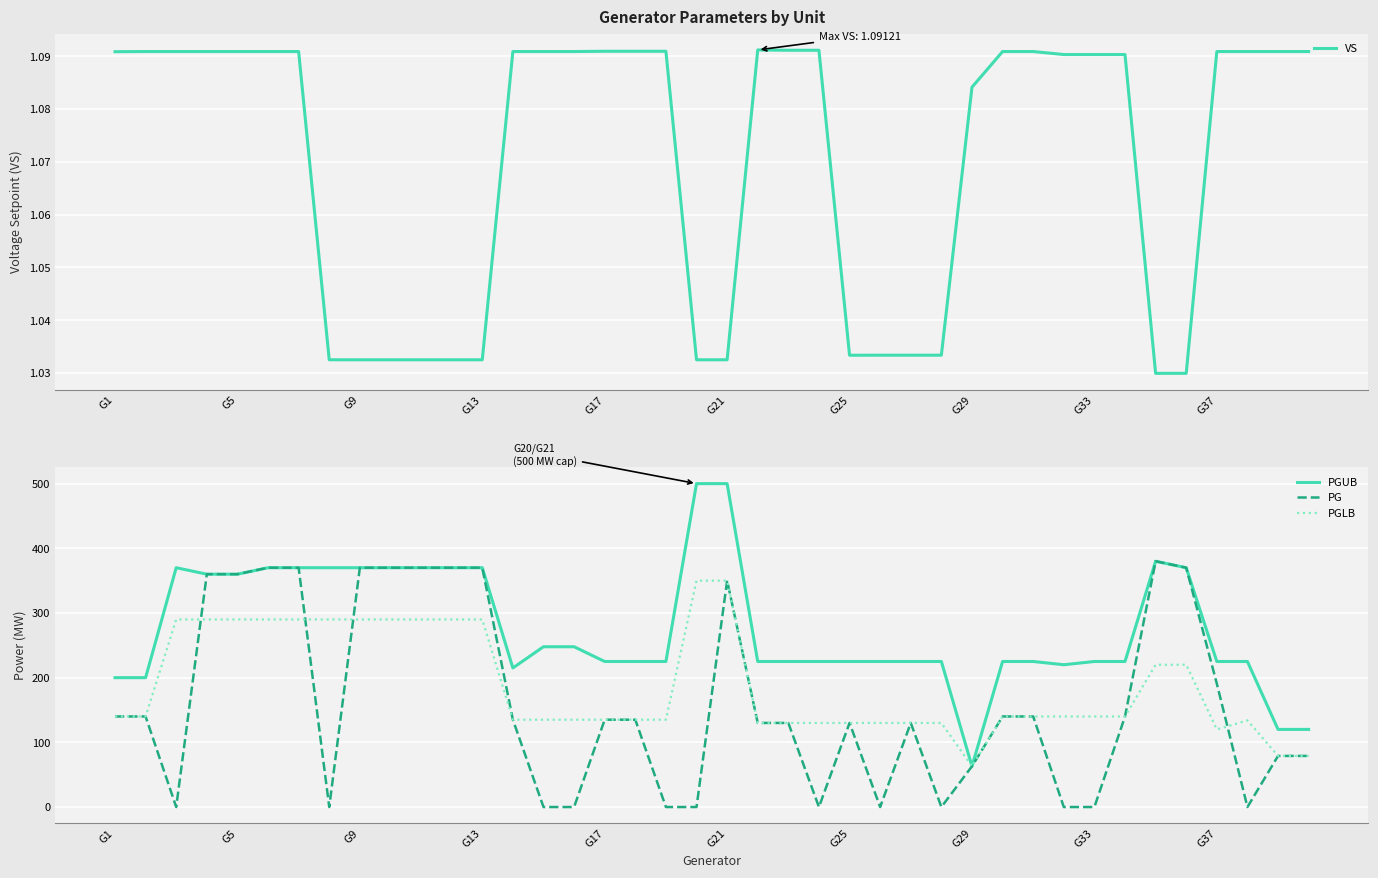

How many data points in PGLB are less than 140?

18